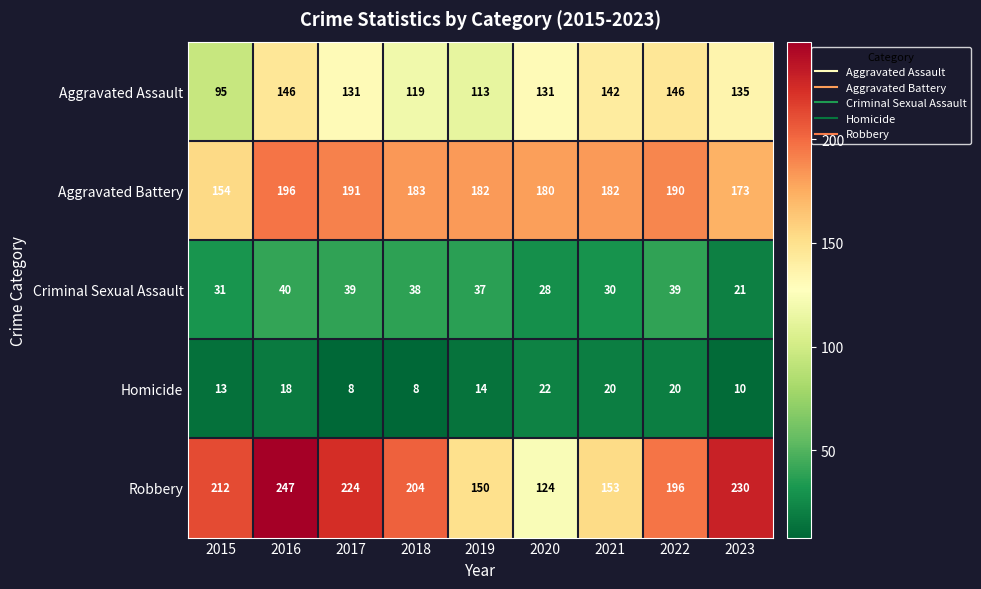

What is the sum of all Robbery values?

1740